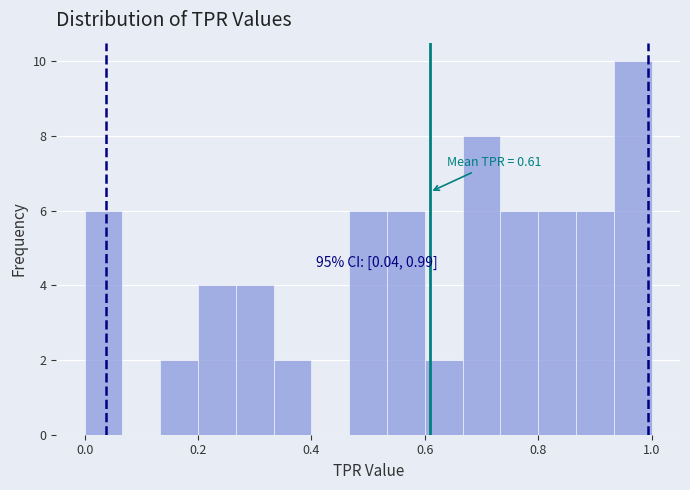

Around what value on the x-axis is the tallest bar? Give the approximate position of its centre, as read against the axis.

0.96